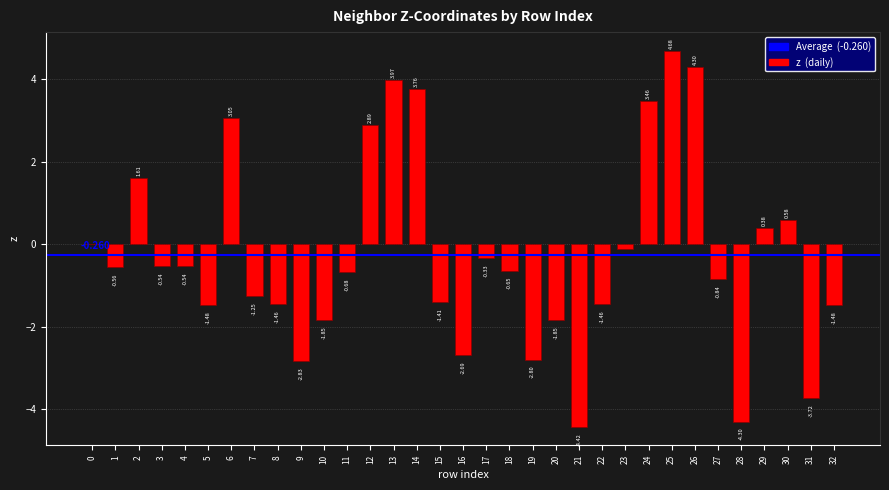

What is the average value?

-0.3